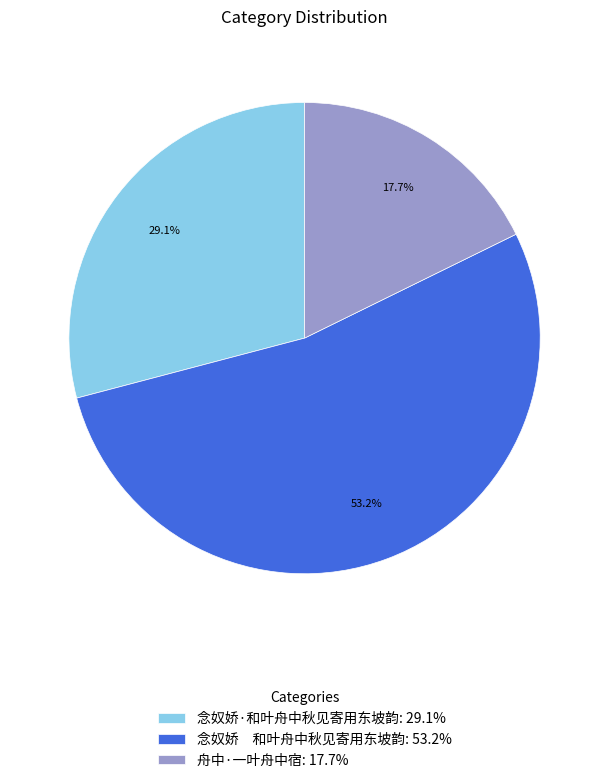

Is there any slice that represents more than half of the pie?

Yes